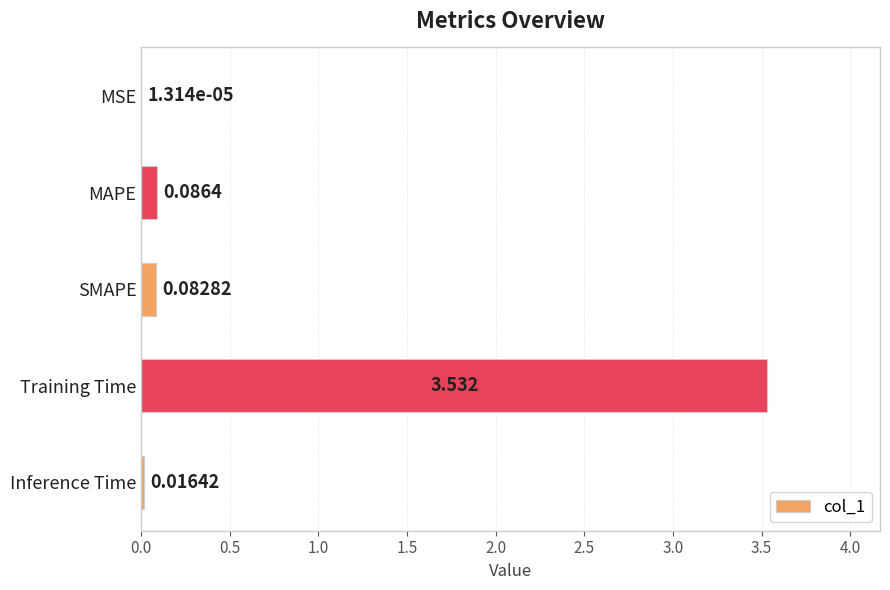

Between SMAPE and Inference Time, which is larger?

SMAPE